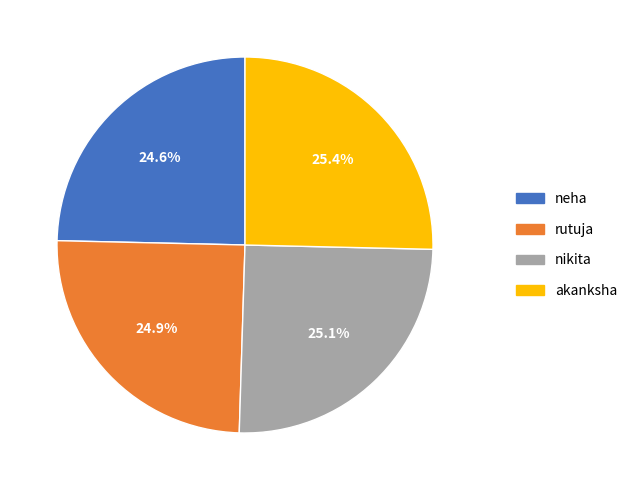

To the nearest percent, what is the average slice percentage?

25%